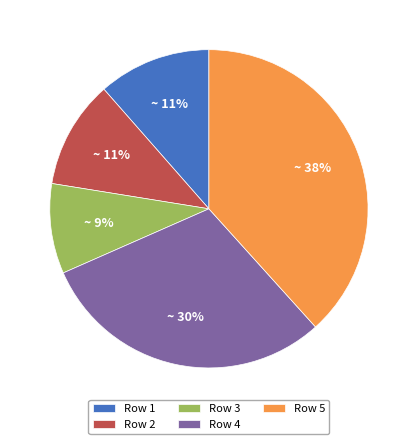

To the nearest percent, what is the combined percentage of Row 4 and Row 3?

39%